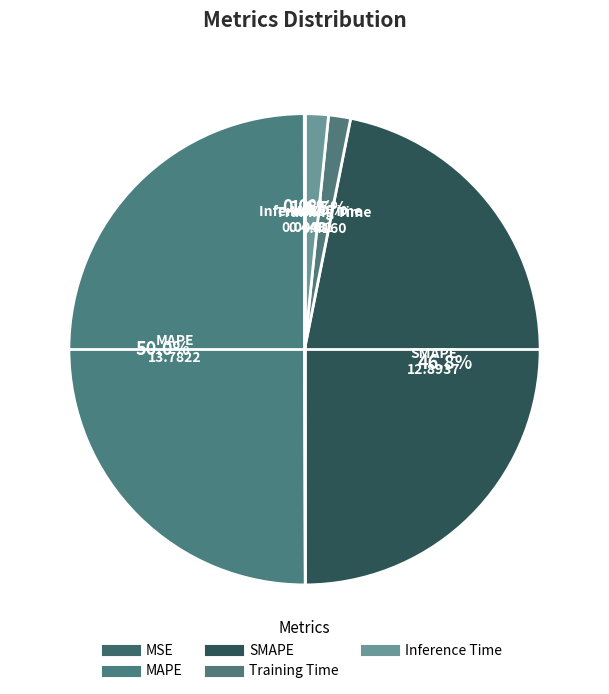

What is the change in value from SMAPE to Training Time?

-12.5